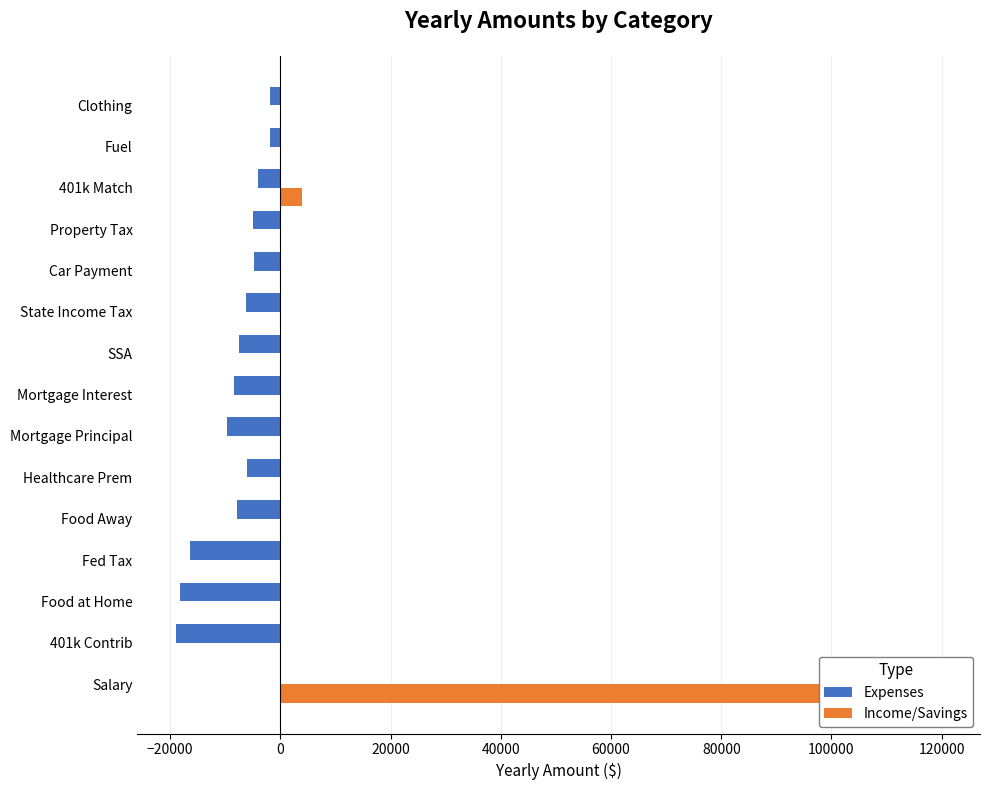

Which series changed the most between Mortgage Interest and Fuel?

Expenses